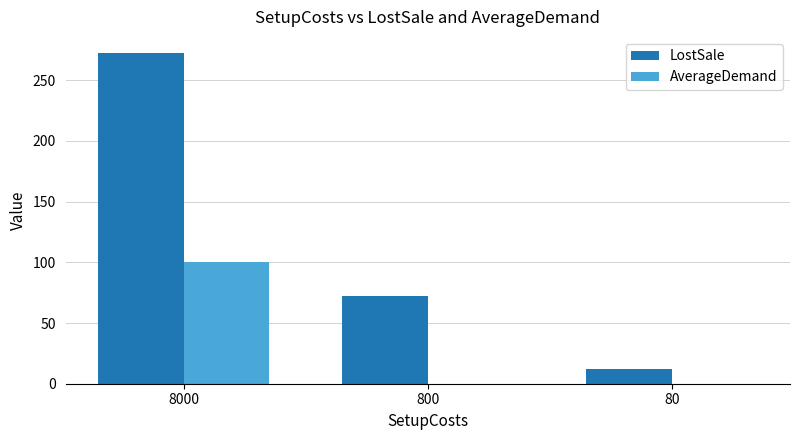

Which series changed the most between 8000 and 800?

LostSale